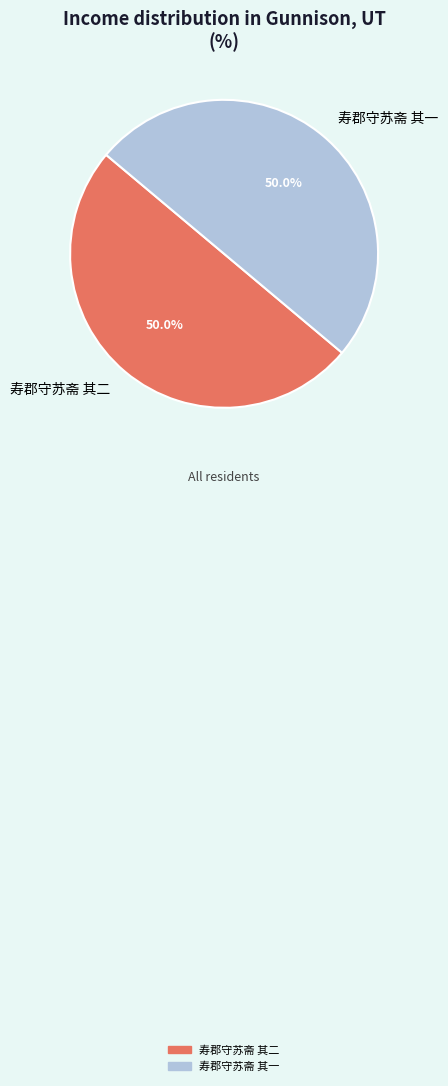

What is the ratio of the value at 寿郡守苏斋 其二 to the value at 寿郡守苏斋 其一?

1.0